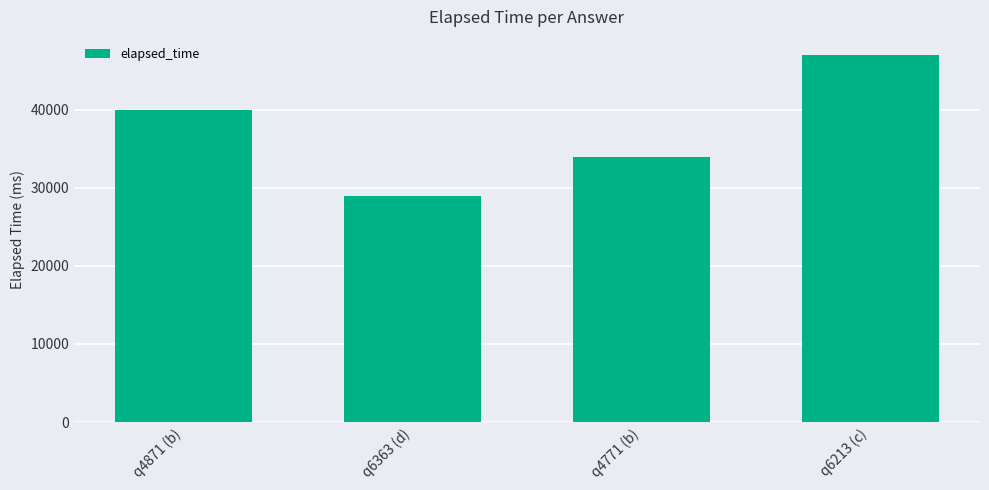

What position from the left is q4871 (b)?

1